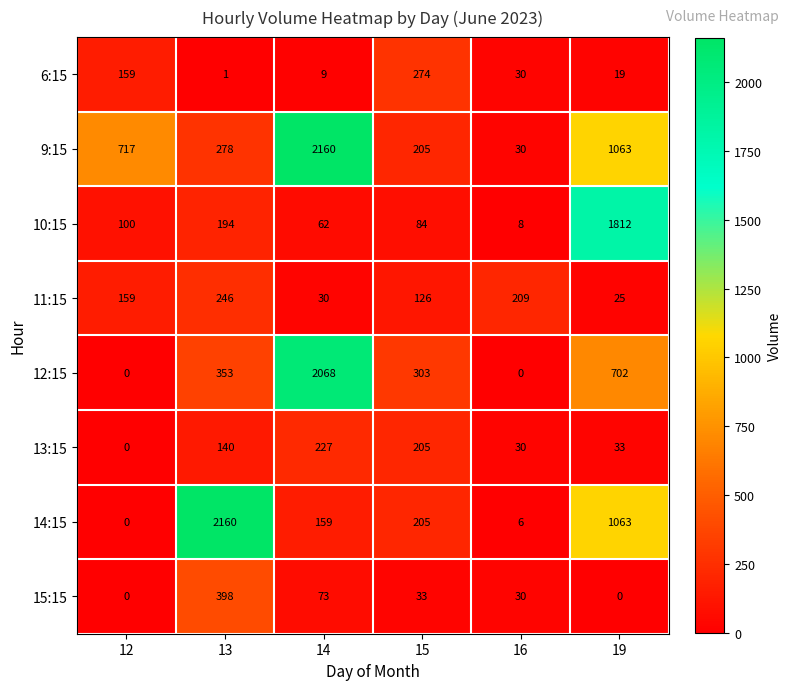

What is the sum of all 9:15 values?

4453